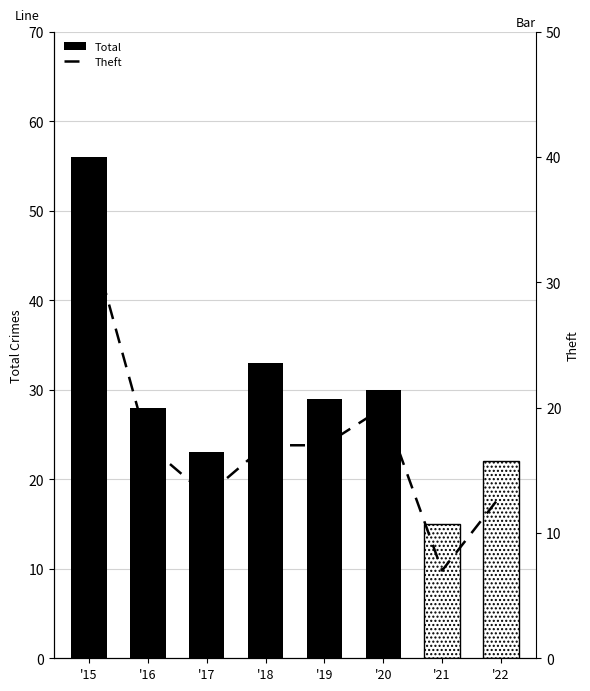

What is the total value across all series at '16?

45